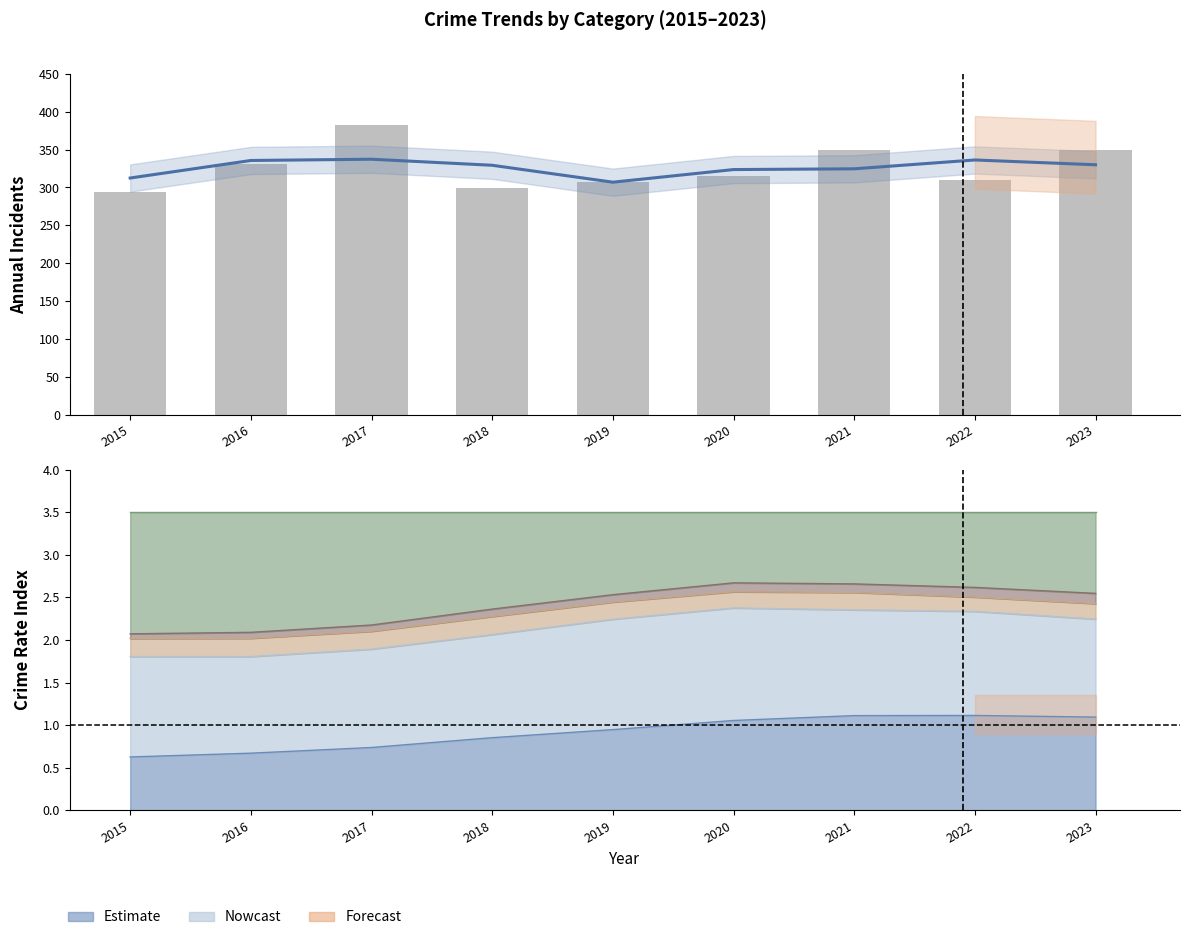

Which label corresponds to the smallest value in the chart?

2015